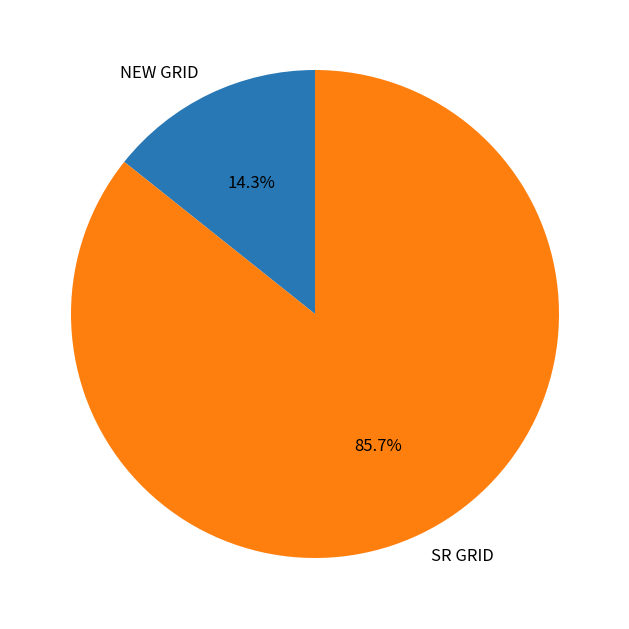

How many segments does this pie chart have?

2